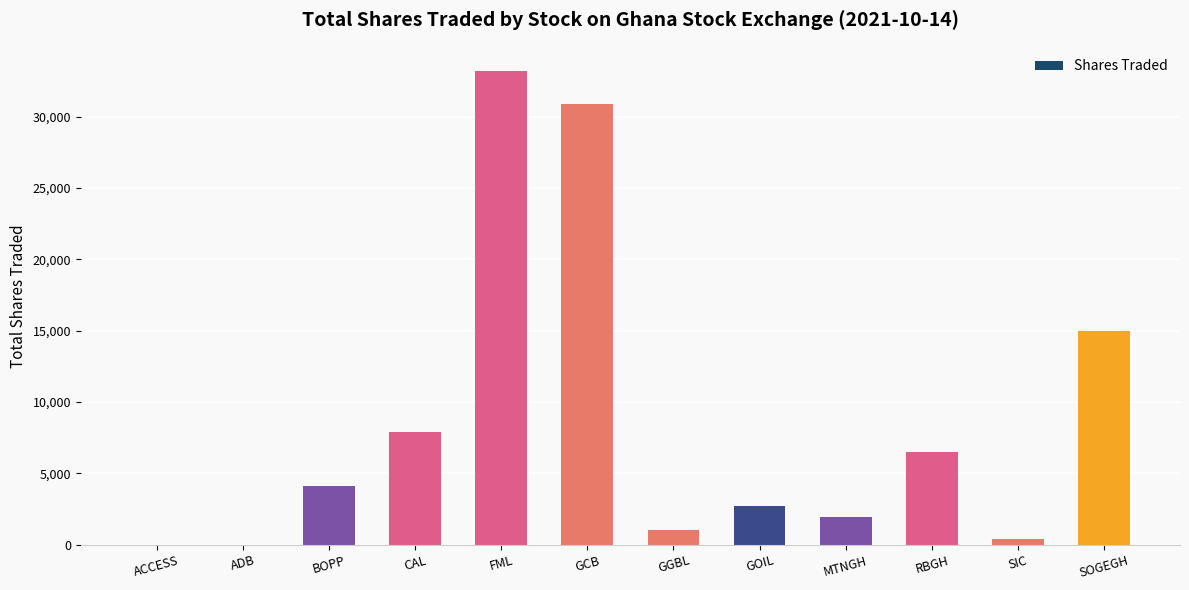

Which has a higher value, GOIL or GGBL?

GOIL